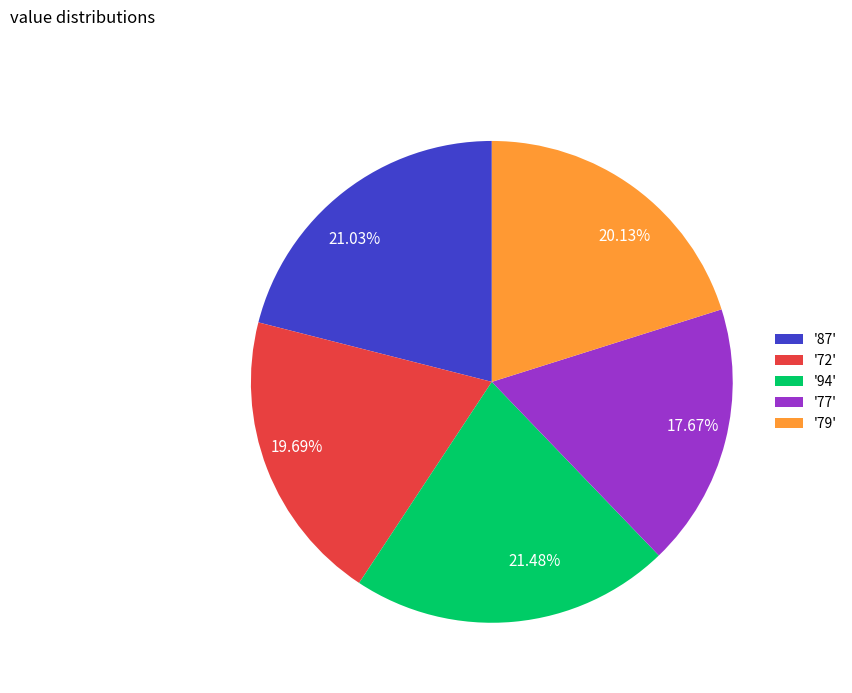

Combined, do '87' and '94' account for over 50%?

No